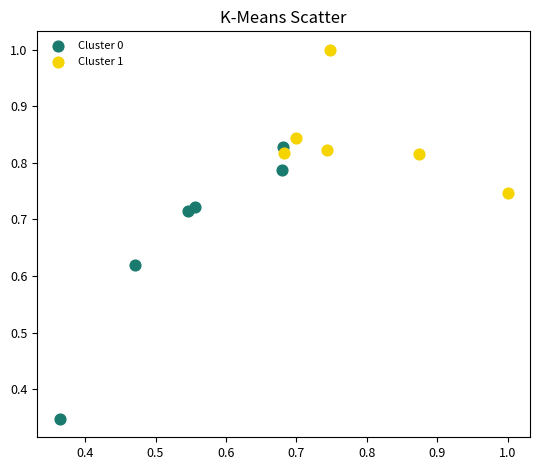

Which series has the largest Y range (max minus min)?

Cluster 0